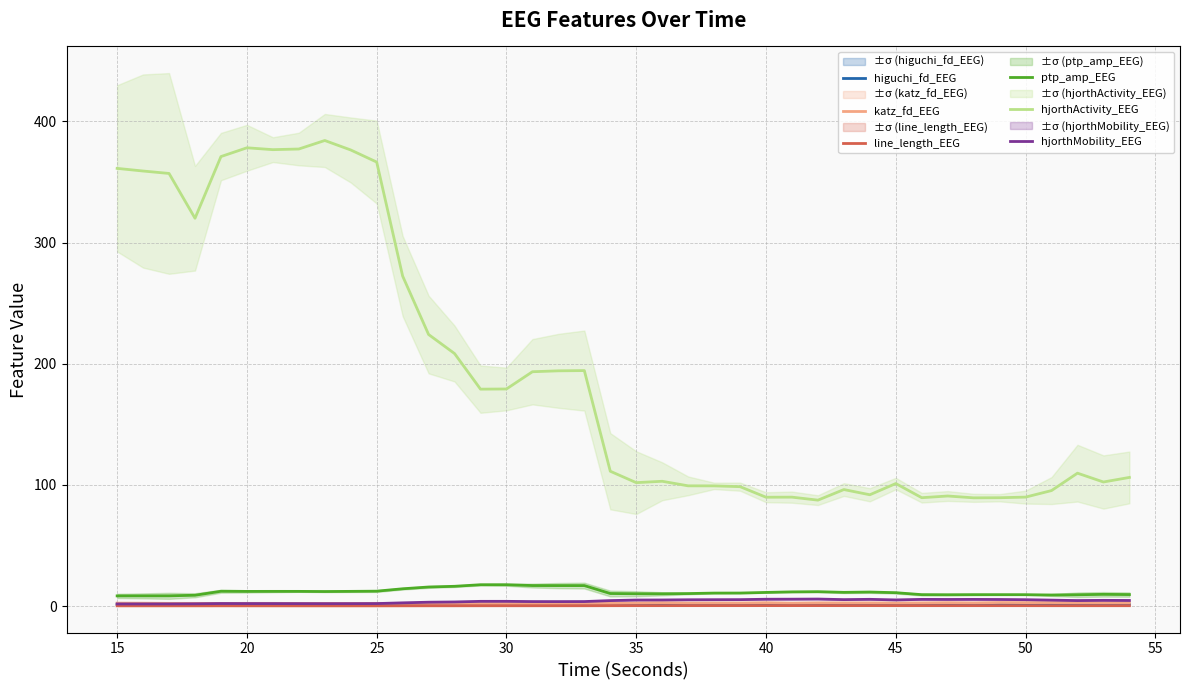

How many lines are shown in the chart?

6